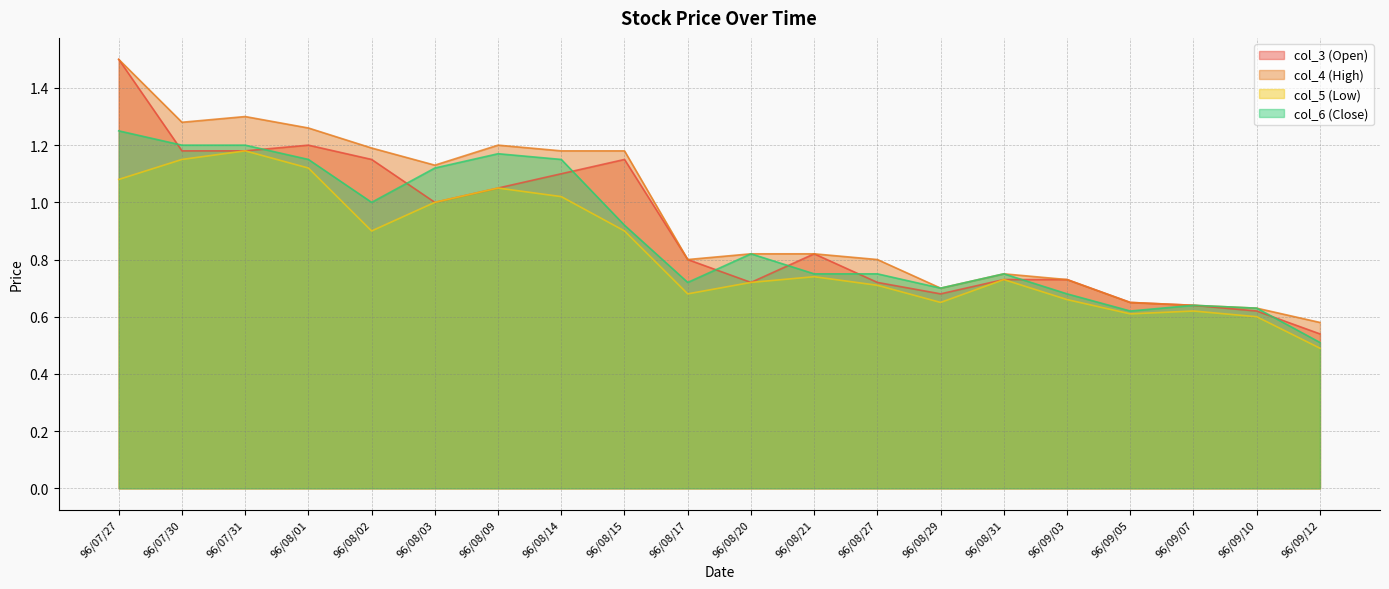

What is the difference between the second highest and minimum values in the col_4 (High) series?

0.7